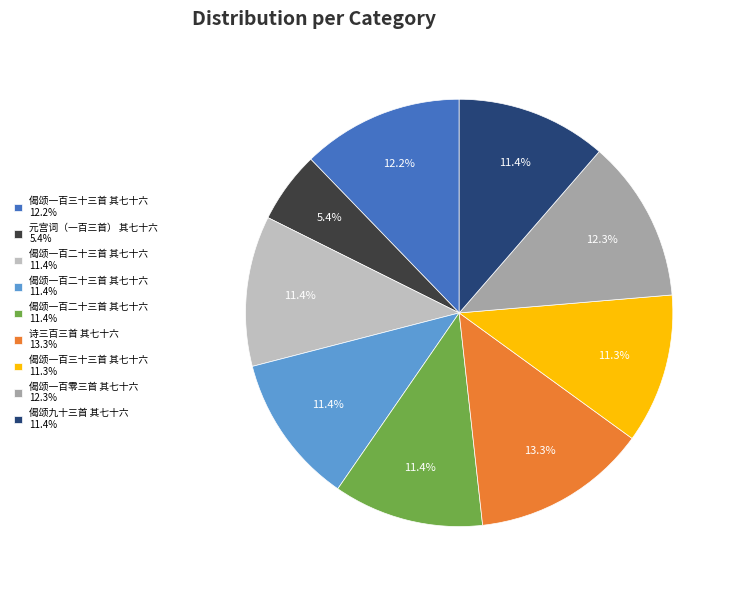

Count the number of slices in the pie.

9